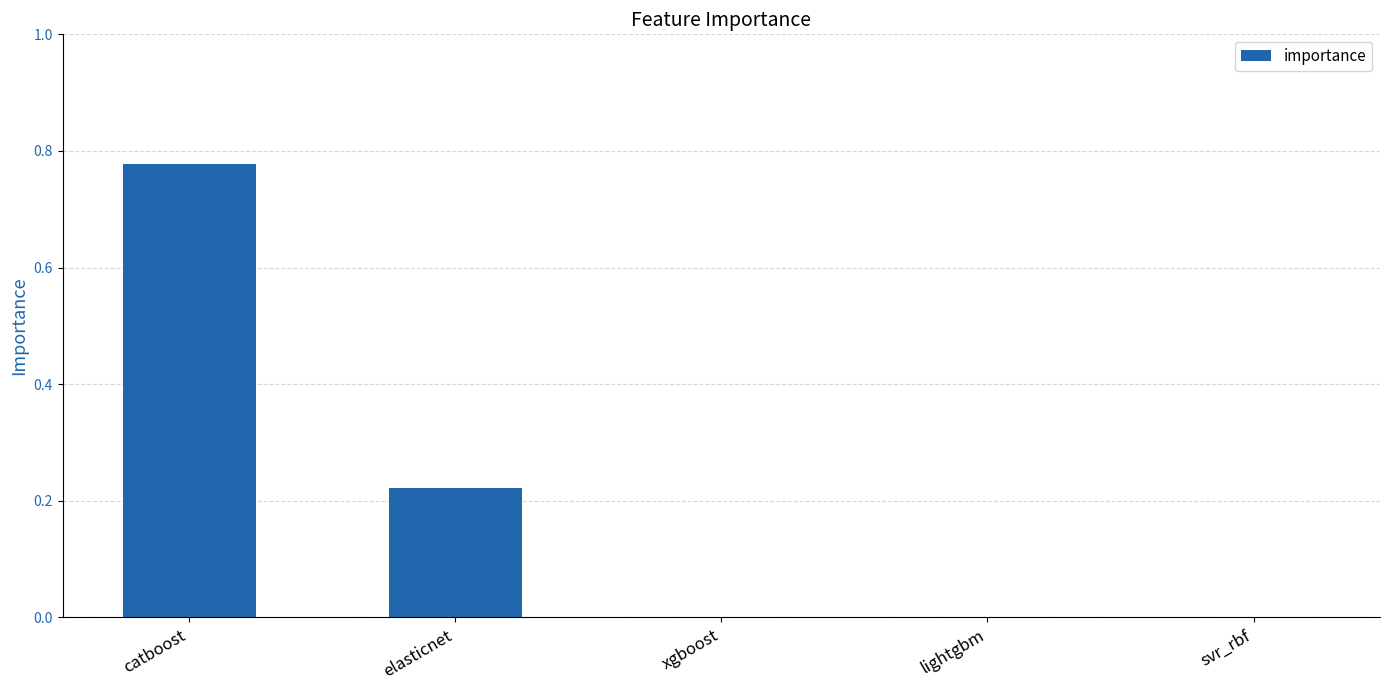

At which category does the chart reach its peak across all series?

catboost